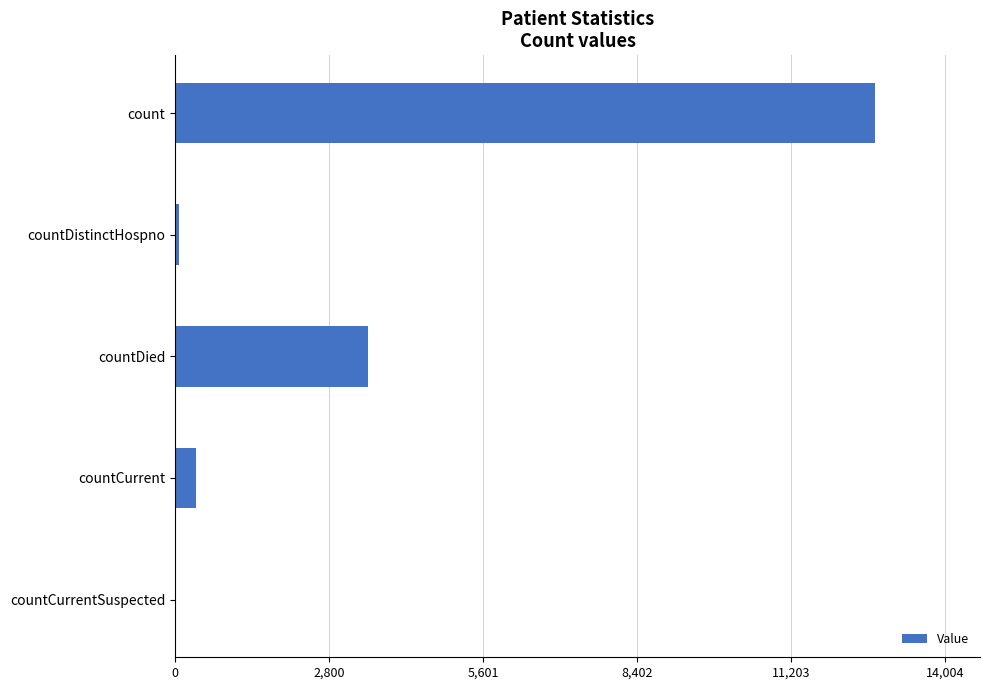

True or false: the data shows -8673 at countCurrentSuspected.

False